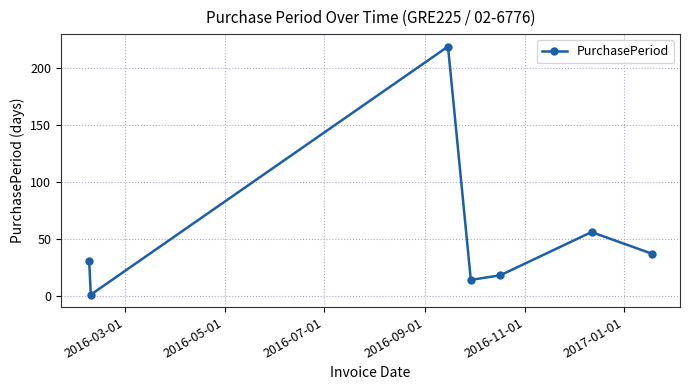

How many interior local valleys (lower than both neighbors) does the data have?

2